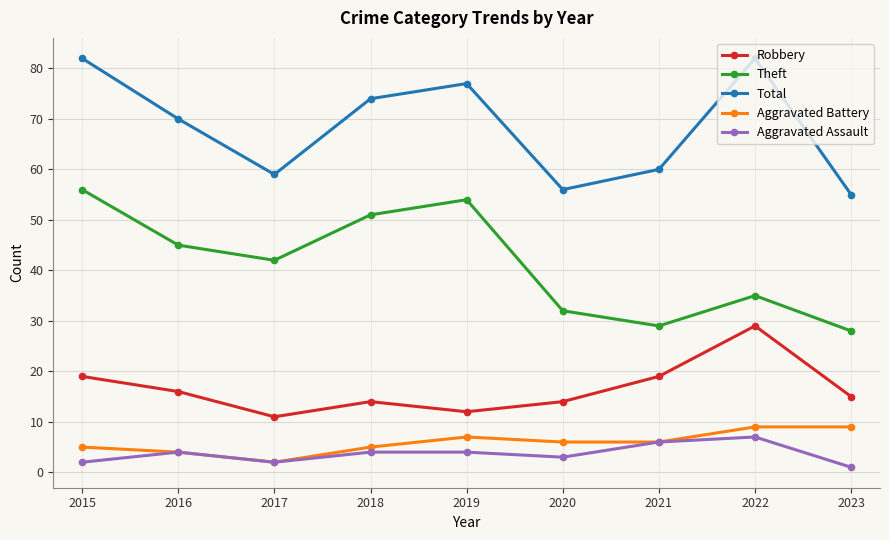

What is the difference between the second highest and minimum values in the Aggravated Battery series?

7